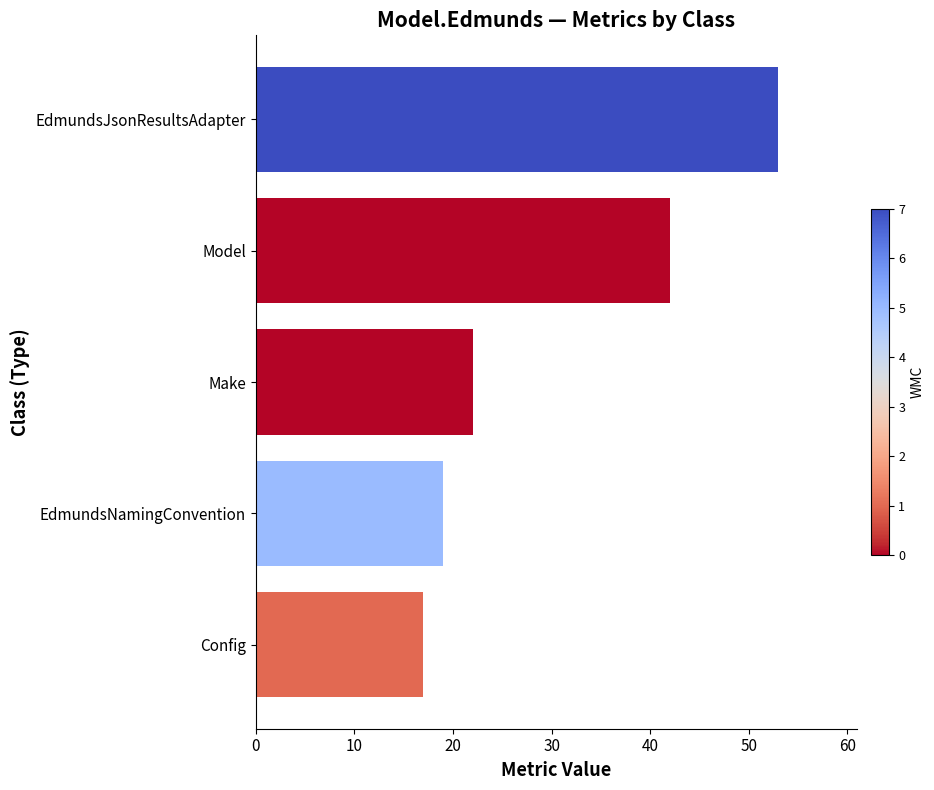

Which label corresponds to the largest value in the chart?

EdmundsJsonResultsAdapter